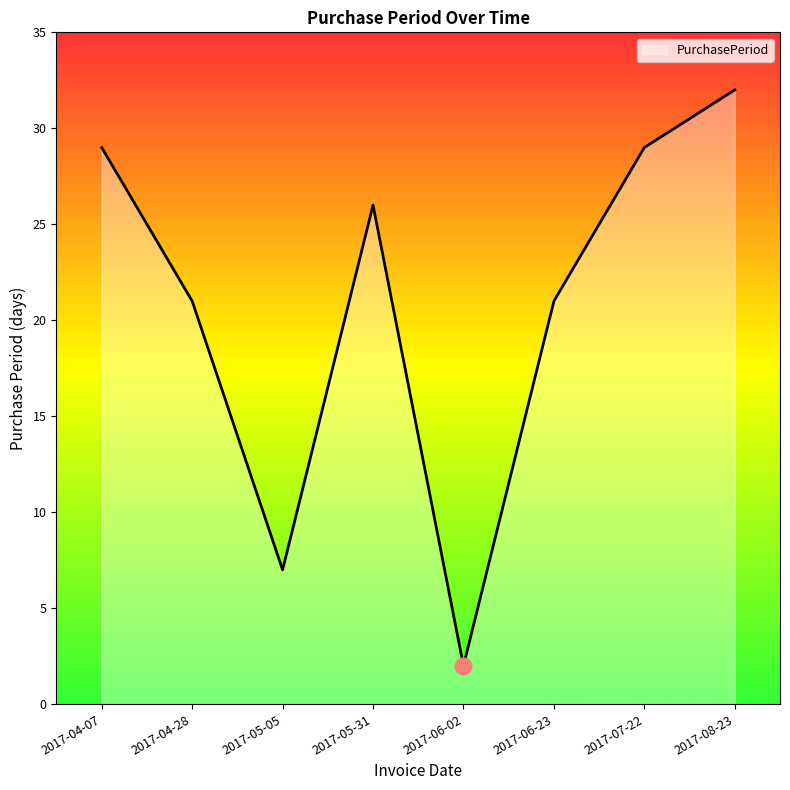

What is the ratio of the value at 2017-06-02 to the value at 2017-07-22?

0.1